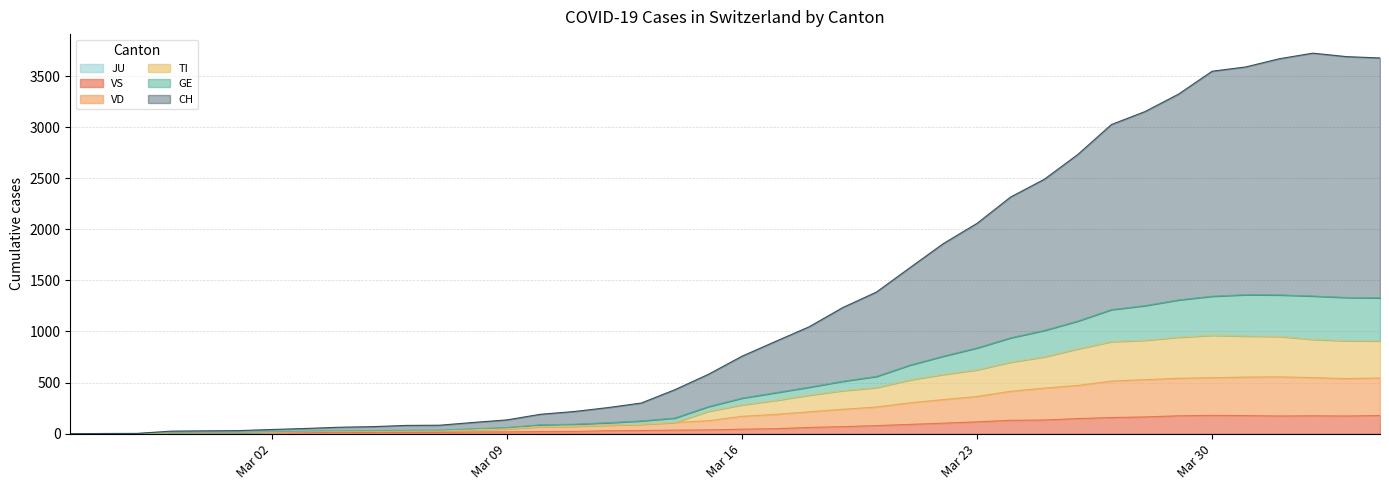

How many interior local peaks does the TI series have?

1